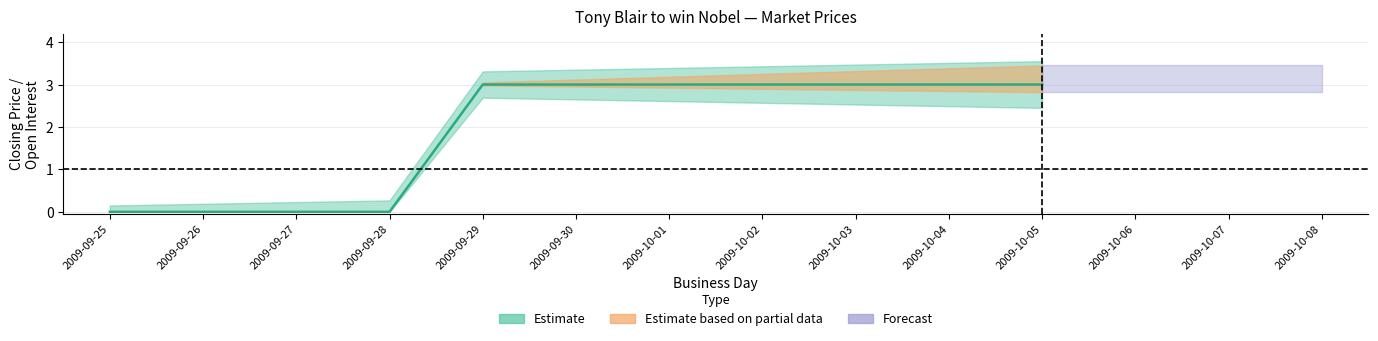

The session high series shows -2 at 2009-09-28. True or false?

False